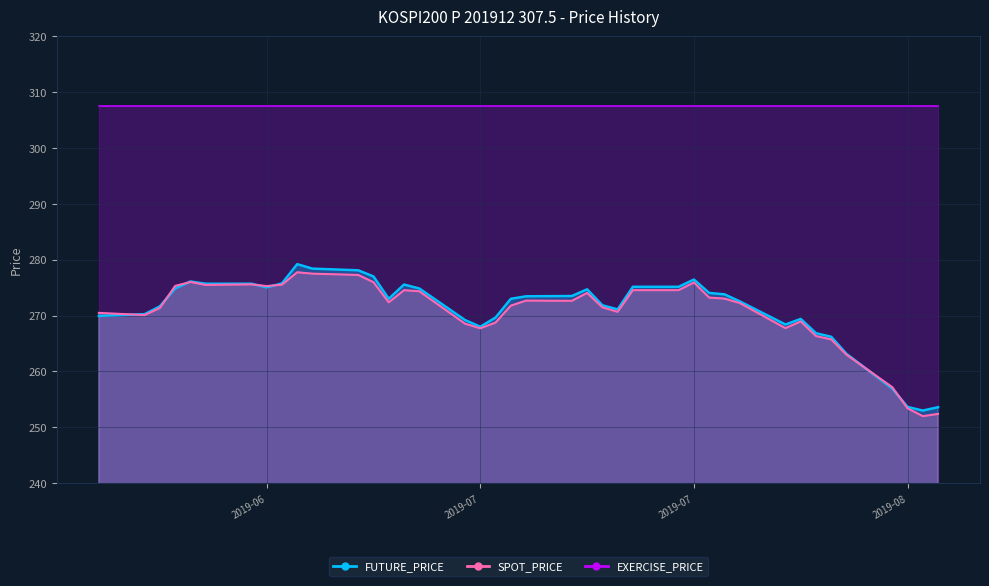

The SPOT_PRICE series shows 172.6 at 2019-07-08. True or false?

False